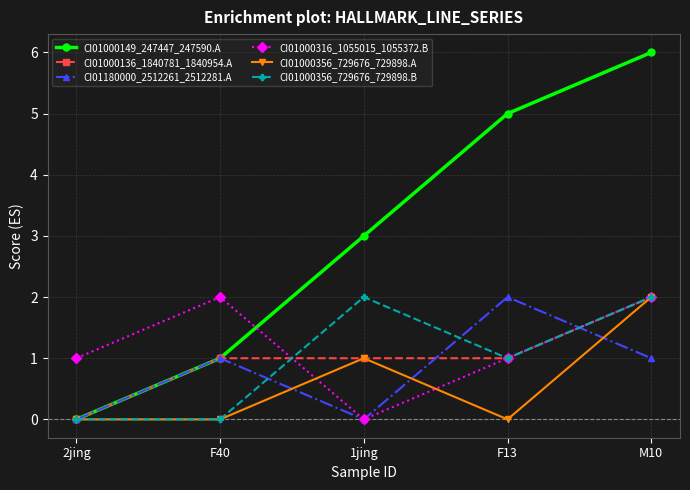

How many series are shown in this chart?

6